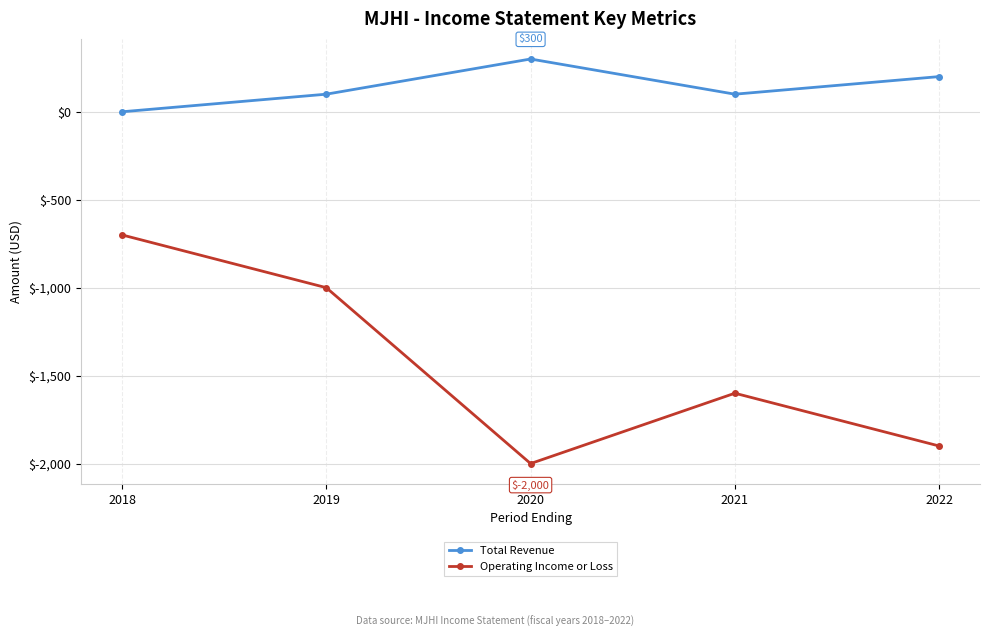

Rank the series by their average value, from lowest to highest.

Operating Income or Loss, Total Revenue